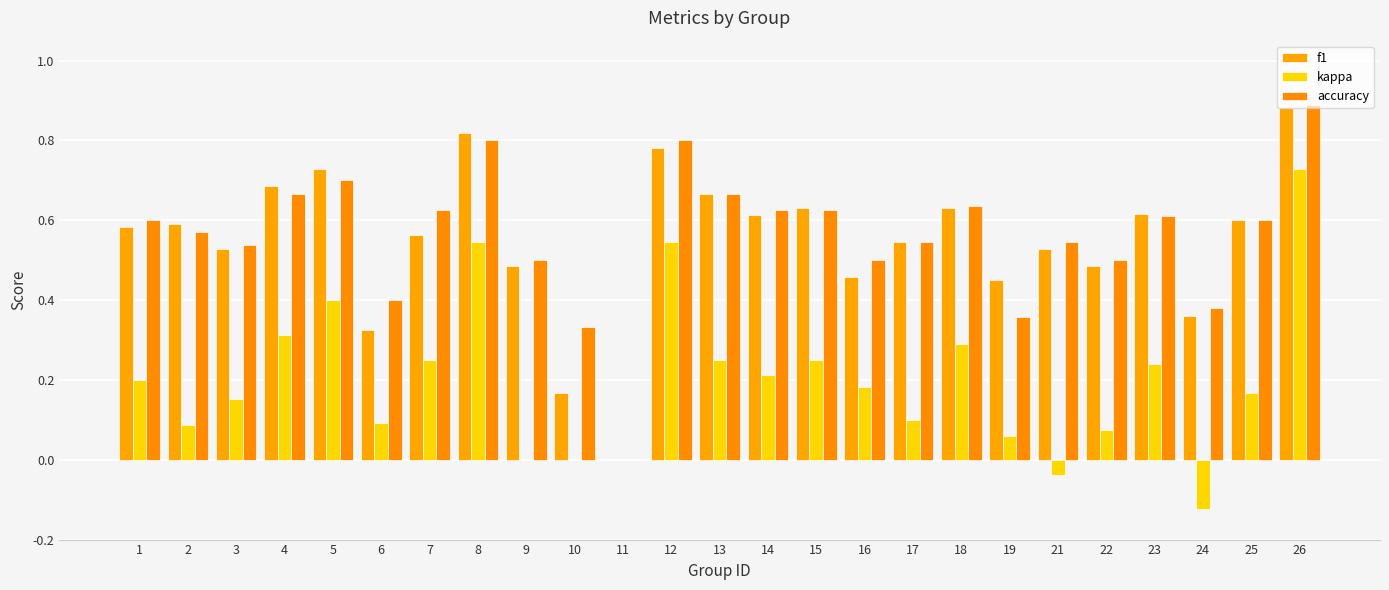

Count the number of categories in the chart.

25